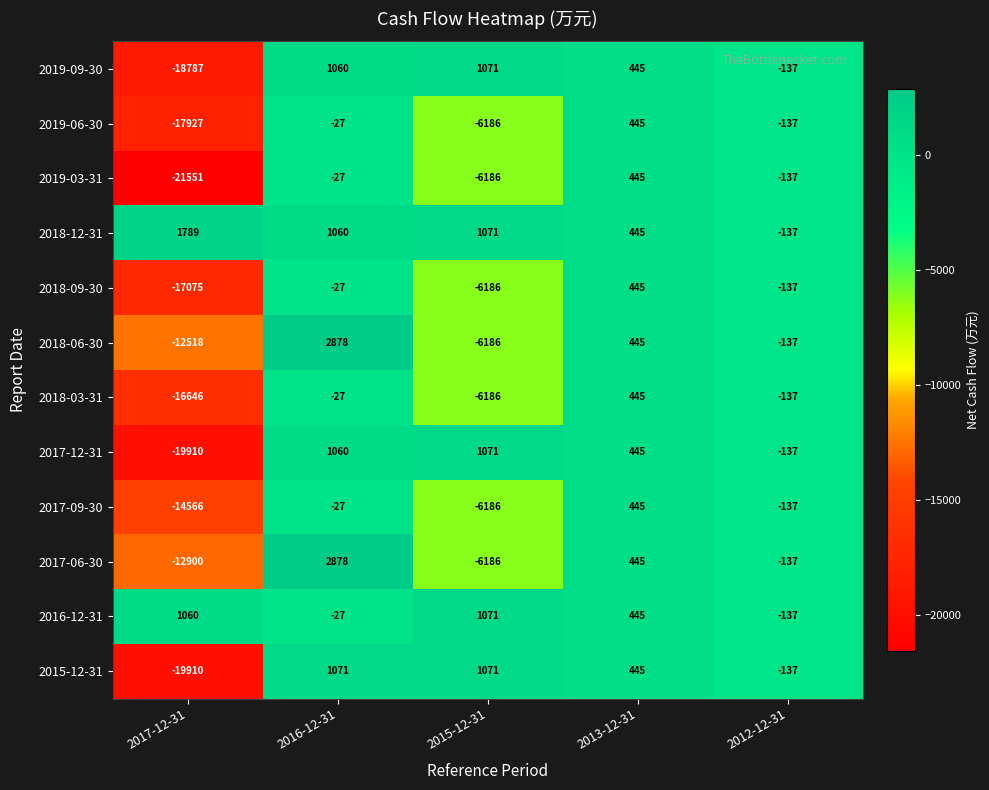

What is the maximum value shown in the chart?

2878